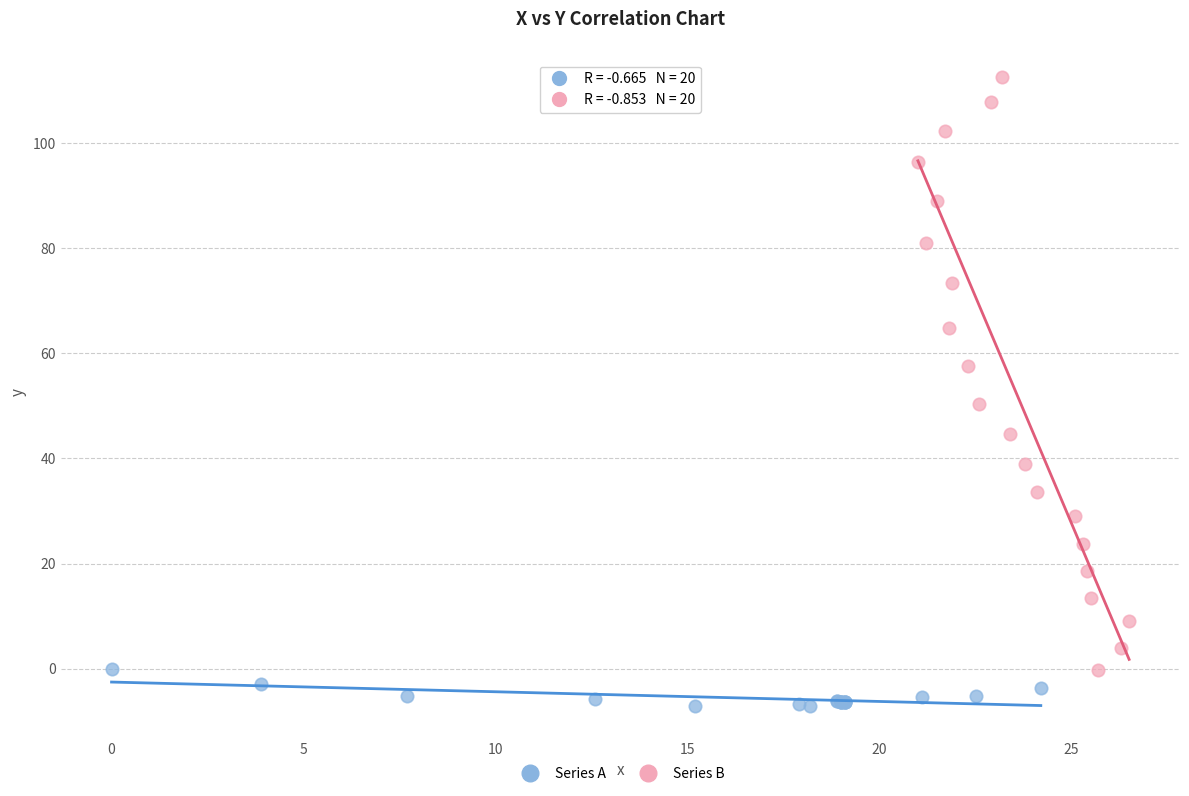

Which series reaches the minimum Y coordinate?

Series A